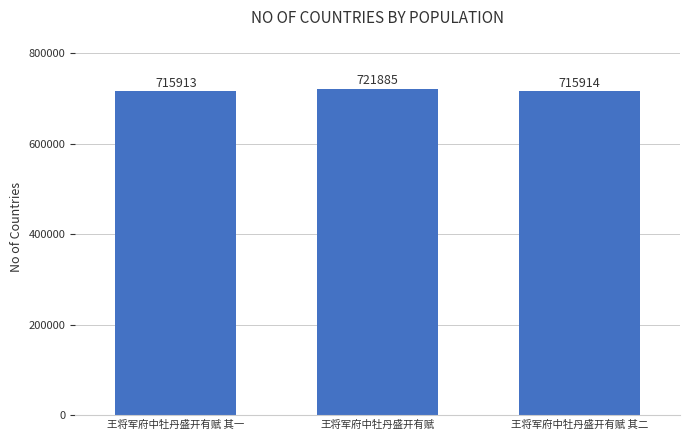

How many values are below 715914?

1